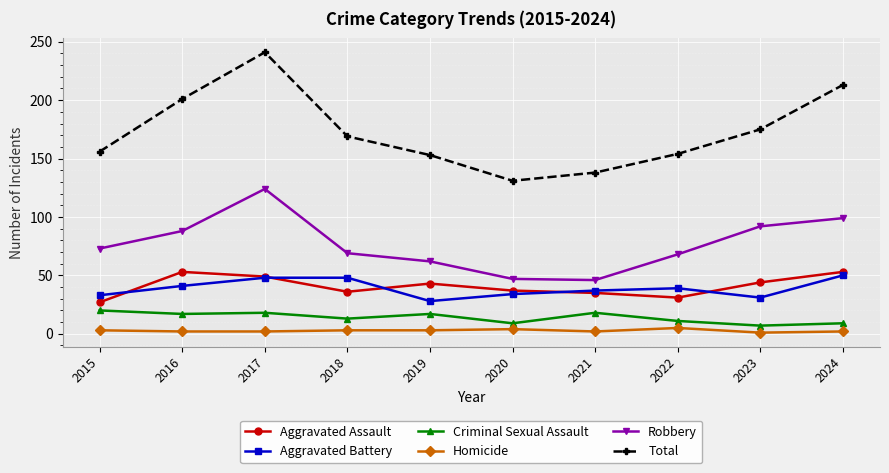

What are all the series names shown in the legend?

Aggravated Assault, Aggravated Battery, Criminal Sexual Assault, Homicide, Robbery, Total